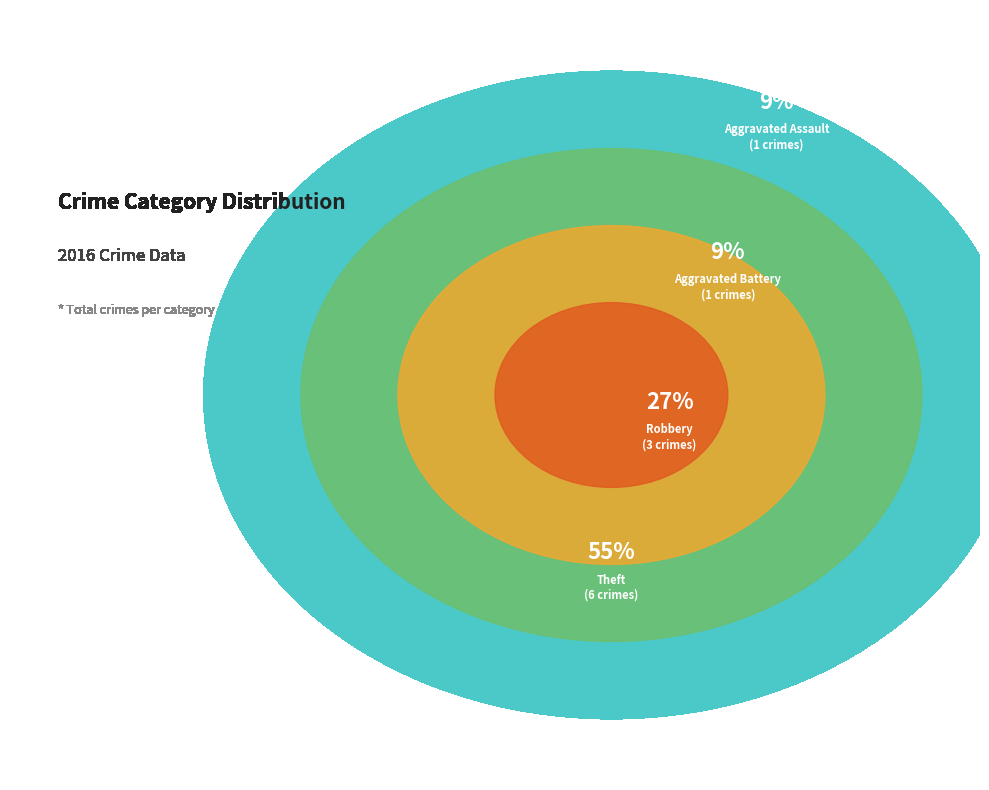

To the nearest percent, what is the combined percentage of Theft and Robbery?

82%